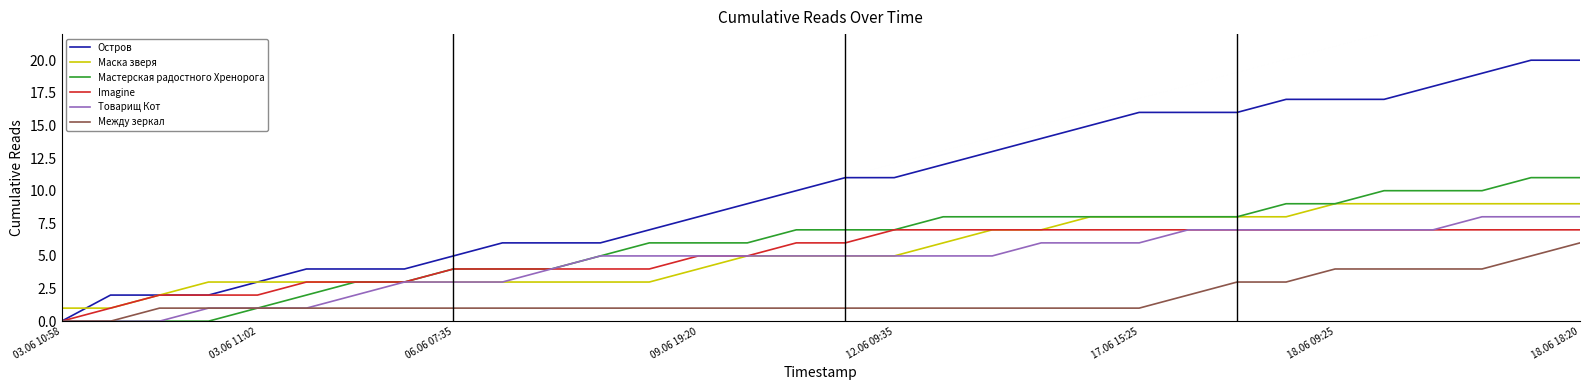

True or false: Маска зверя and Между зеркал cross at least once.

False